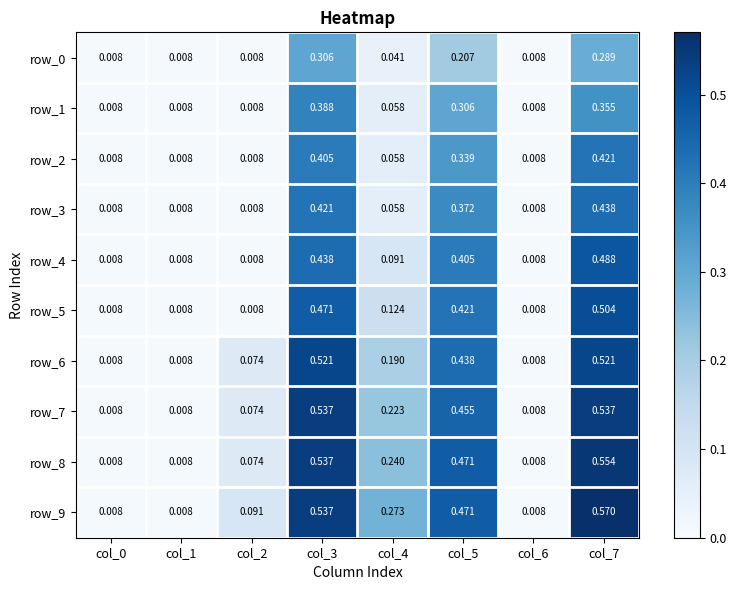

Rank the series by their maximum value, from highest to lowest.

row_9, row_8, row_7, row_6, row_5, row_4, row_3, row_2, row_1, row_0